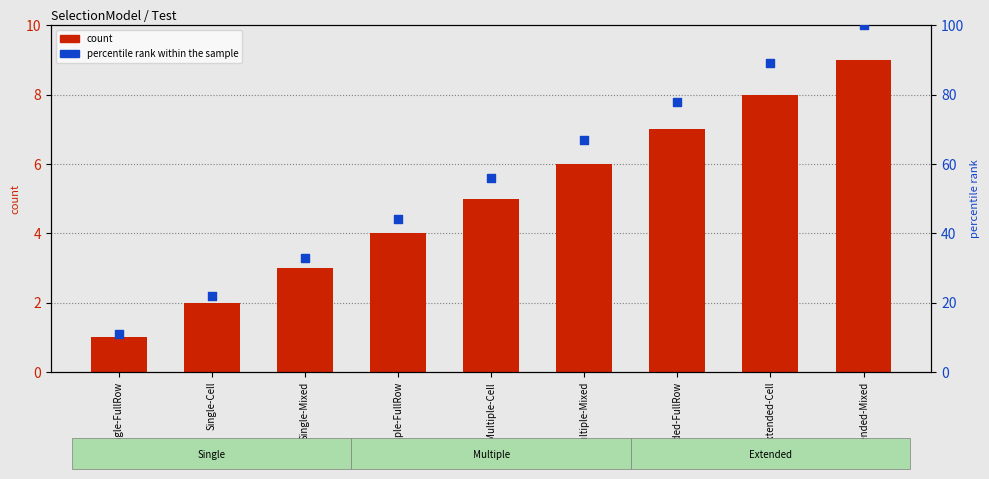

Which series has the widest spread of Y values?

percentile rank within the sample